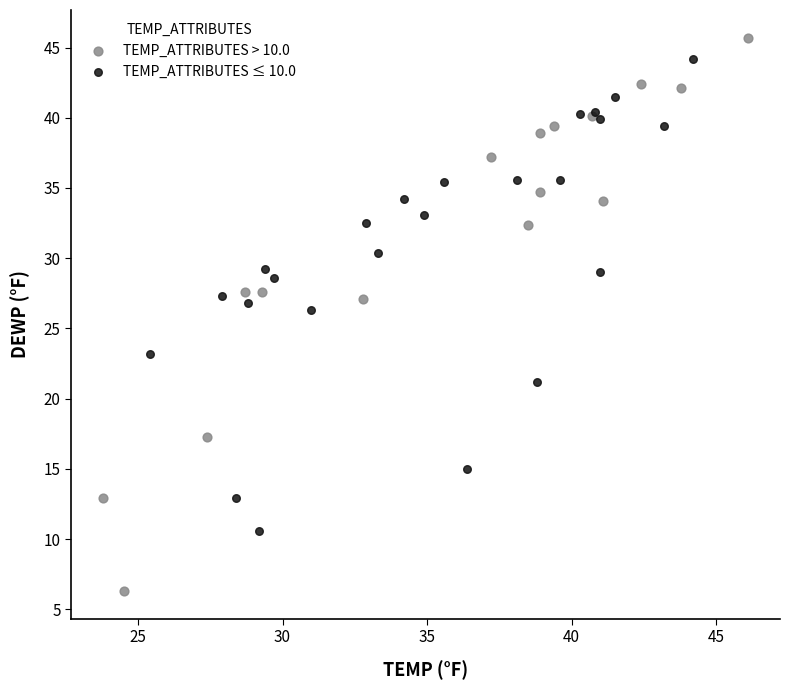

Which series has the largest Y range (max minus min)?

TEMP_ATTRIBUTES > 10.0